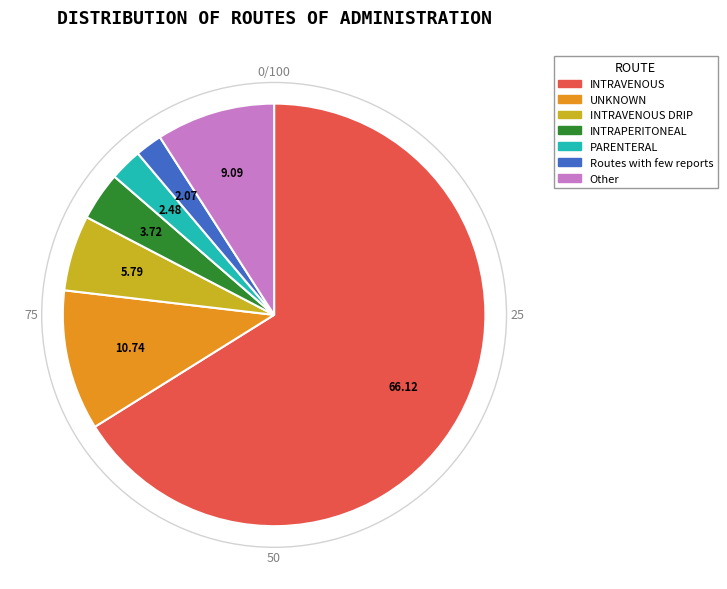

Is there any slice that represents more than half of the pie?

Yes